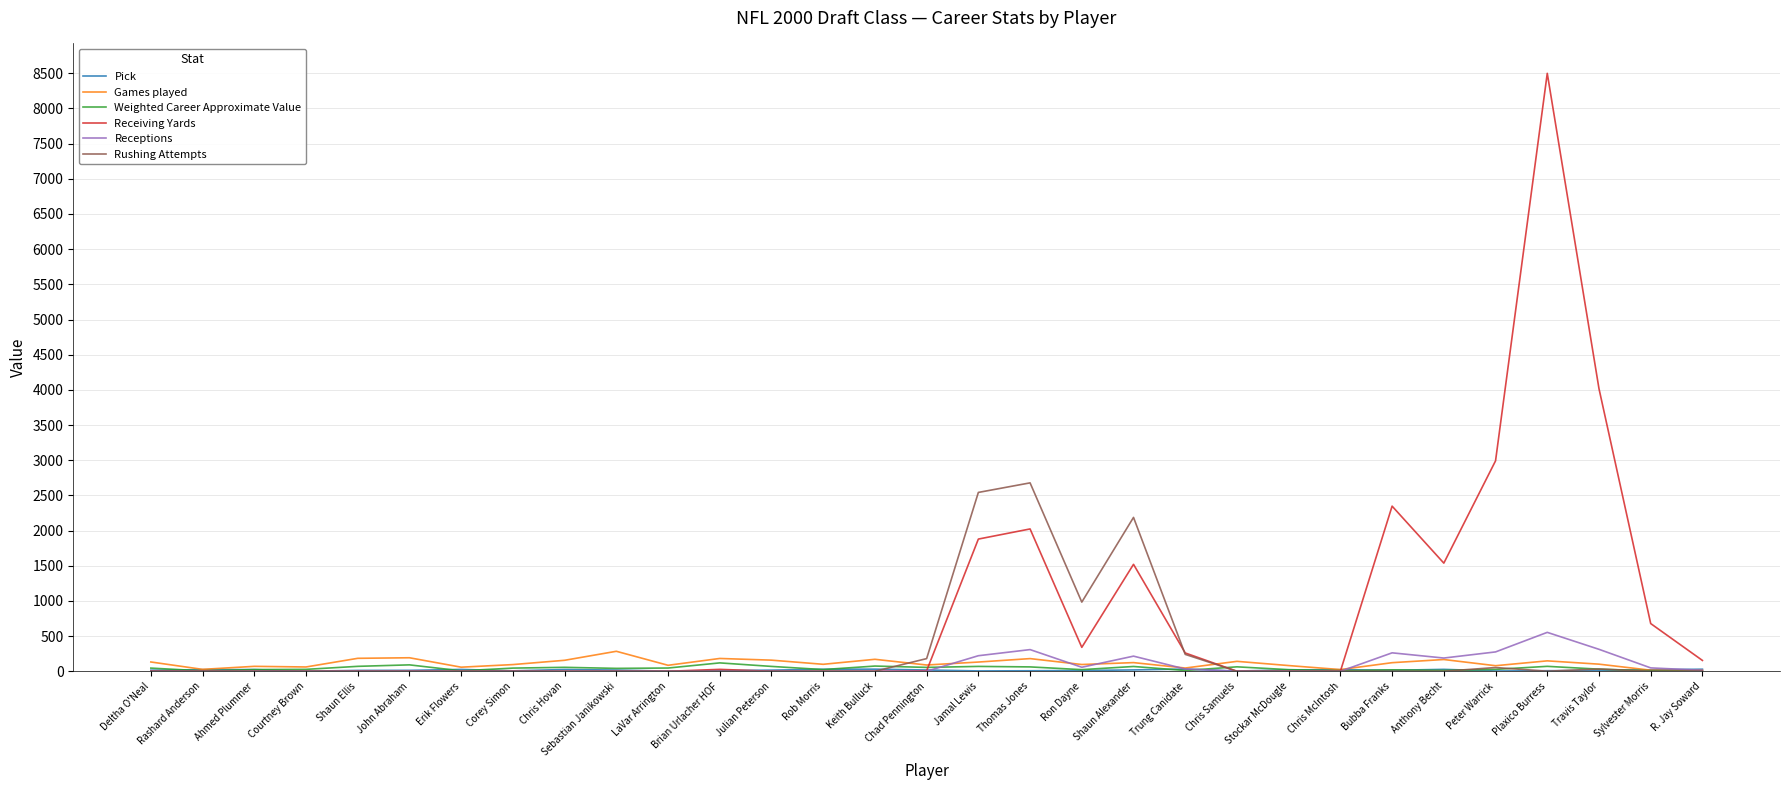

Which series changed the most between Rashard Anderson and Plaxico Burress?

Receiving Yards